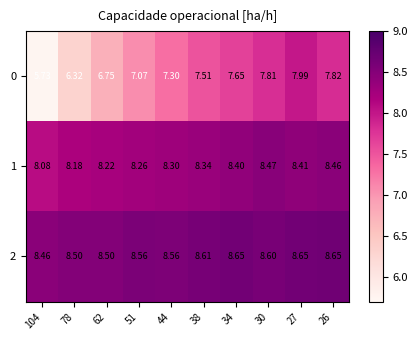

Is the value of 1 at 44 greater than the value of 0 at 104?

Yes